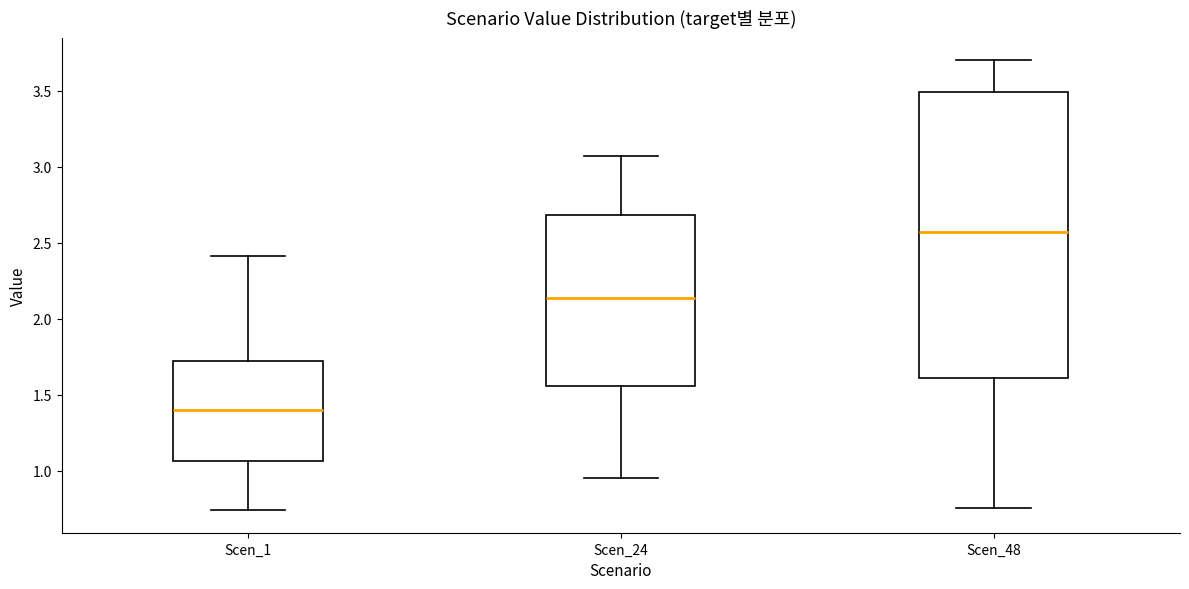

Reading left to right, read every box against the y-axis: the position of its median line, the range the box covers, and the ends of its whiskers. The values are not printed on the chart, so give them approximately, as read against the axis.

Scen_1: median 1.40, box 1.05 to 1.70, whiskers 0.75 to 2.40
Scen_24: median 2.15, box 1.55 to 2.70, whiskers 0.95 to 3.05
Scen_48: median 2.55, box 1.60 to 3.50, whiskers 0.75 to 3.70